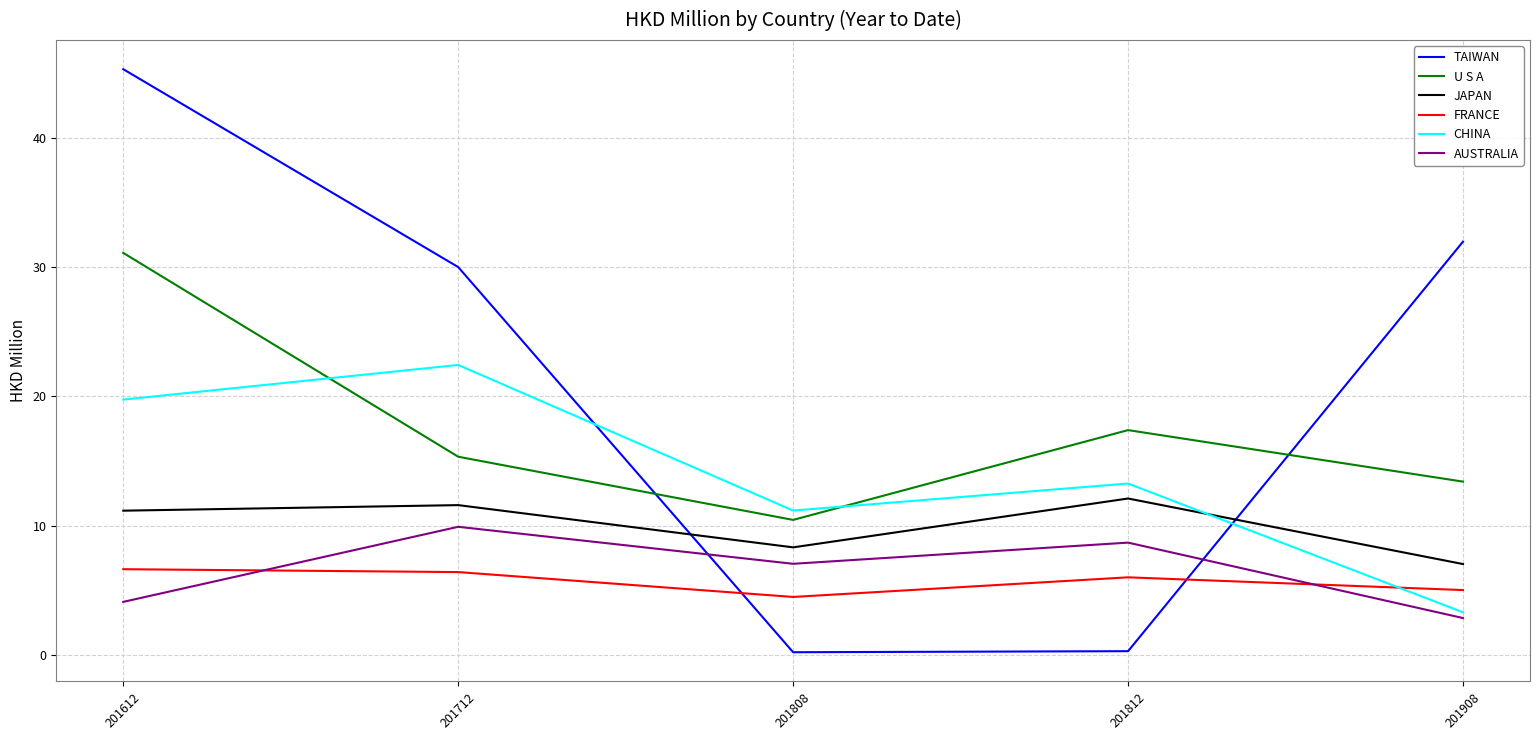

What are all the series names shown in the legend?

TAIWAN, U S A, JAPAN, FRANCE, CHINA, AUSTRALIA